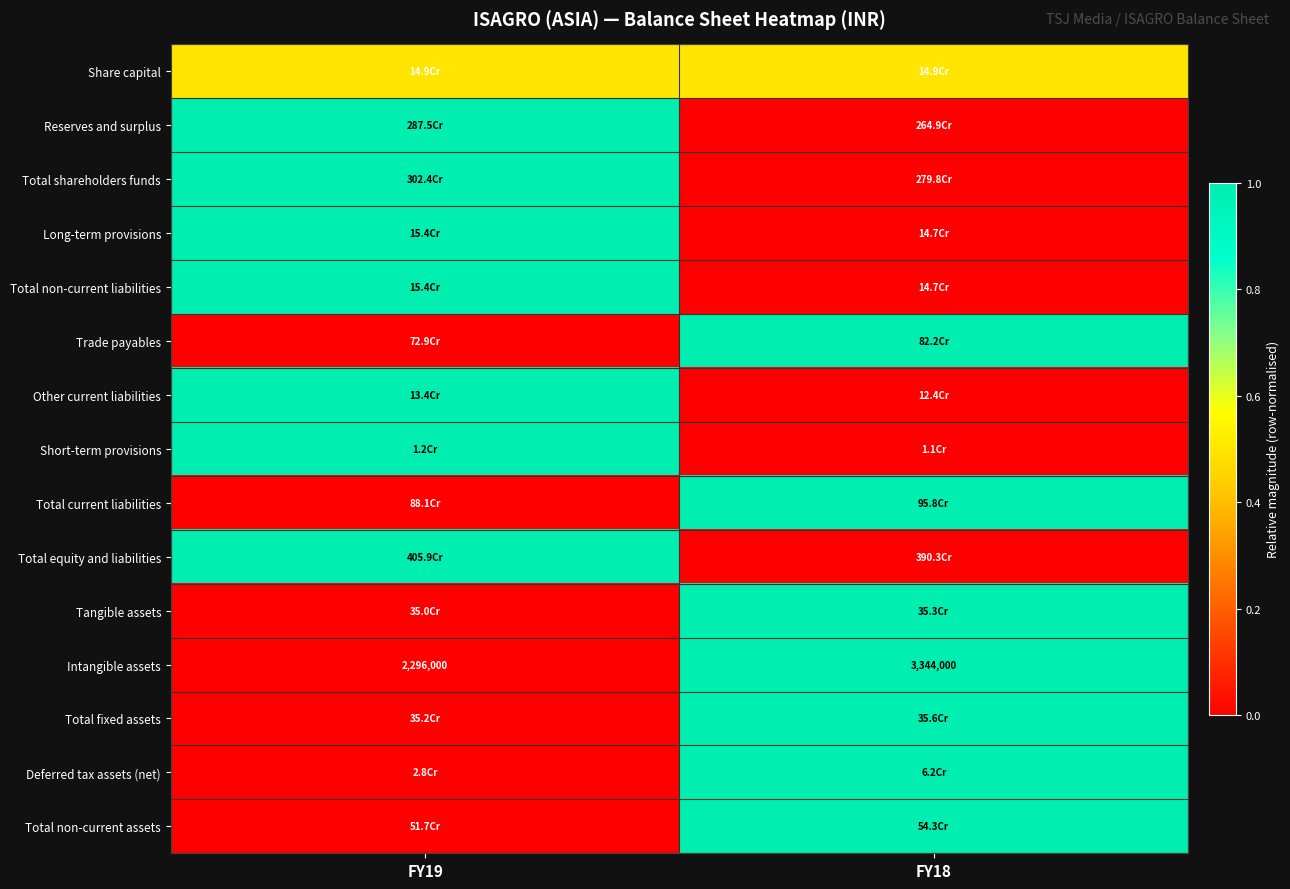

What is the sum of the Intangible assets values at FY18 and FY19?

5640000.0